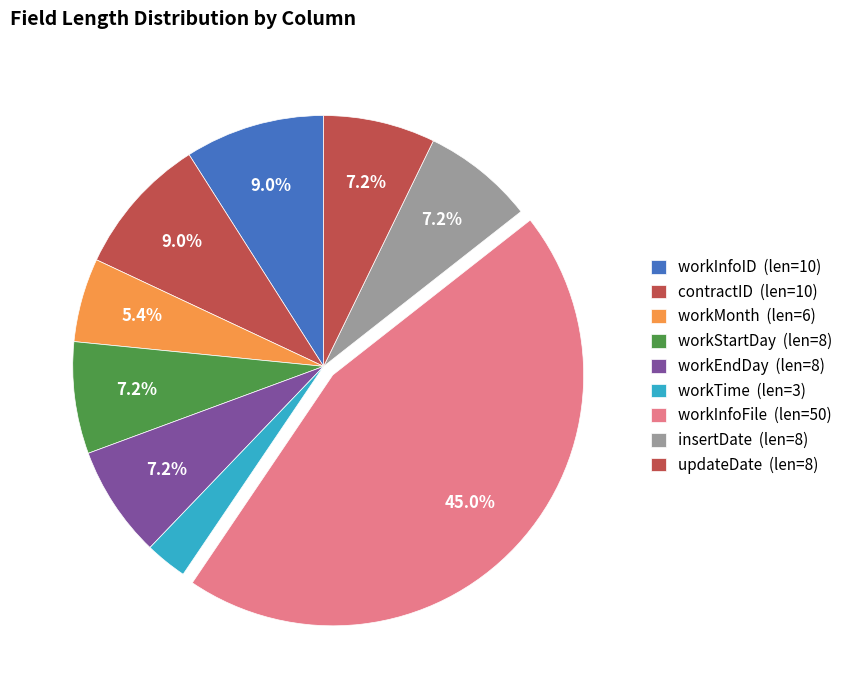

To the nearest percent, what is the difference between the largest and smallest slice percentages?

42%